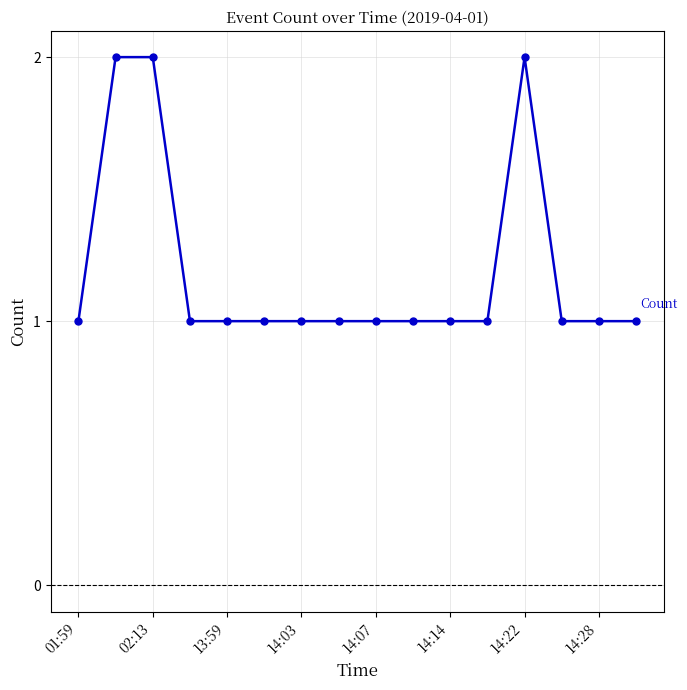

What is the value of the 4th point from the left?

1